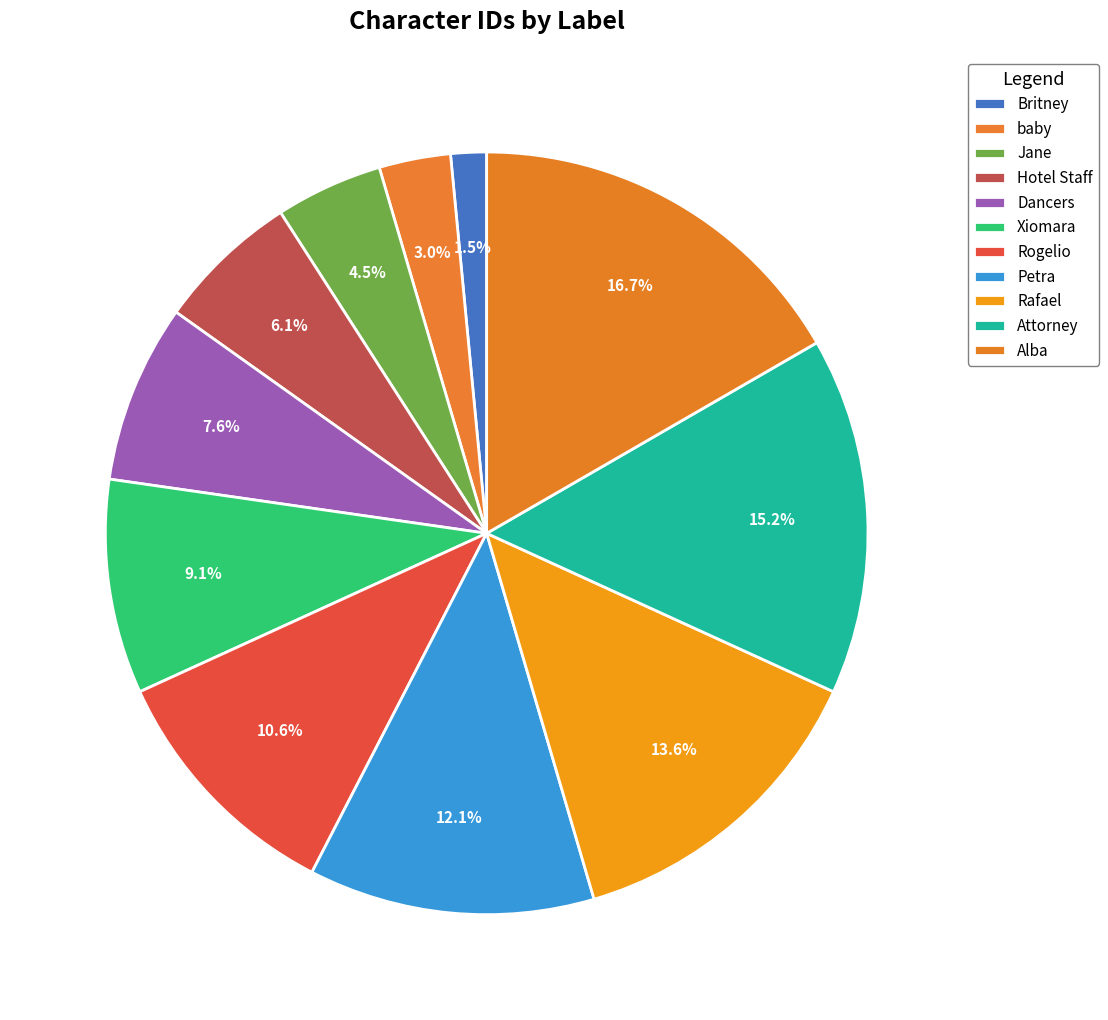

Between Britney and Petra, which is larger?

Petra